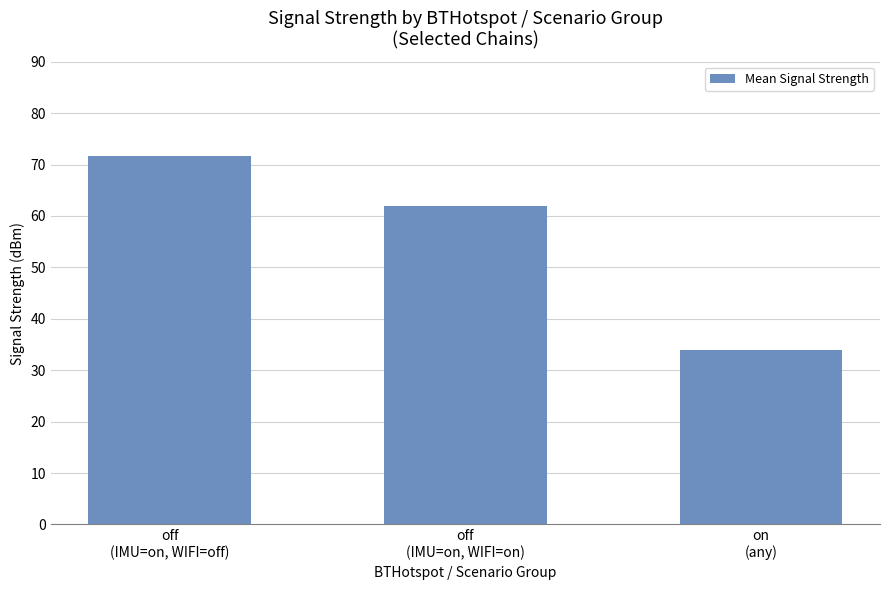

Between on
(any) and off
(IMU=on, WIFI=on), which is larger?

off
(IMU=on, WIFI=on)